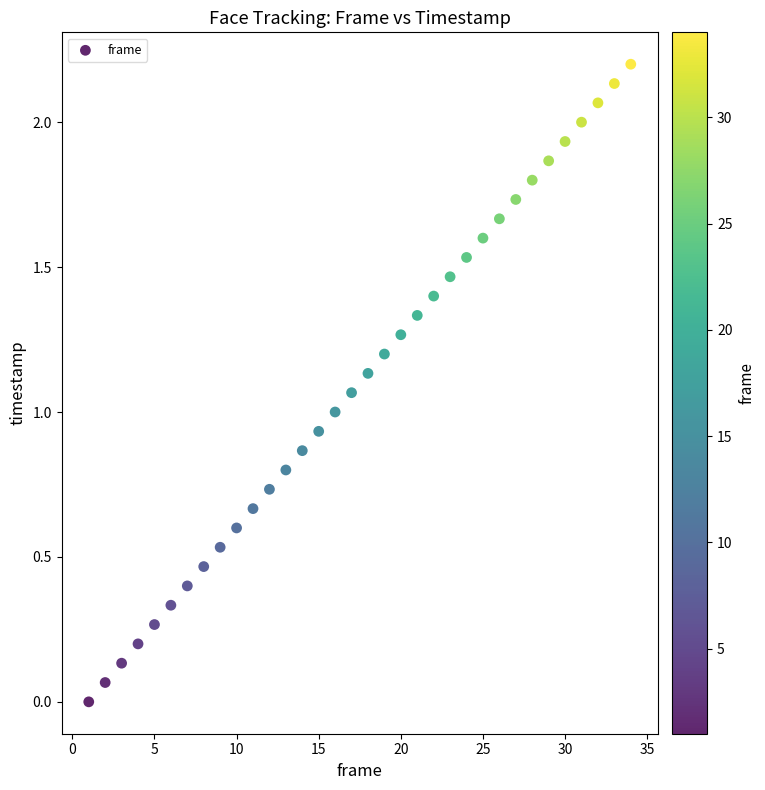

What is the range of X values (max minus min)?

33.0